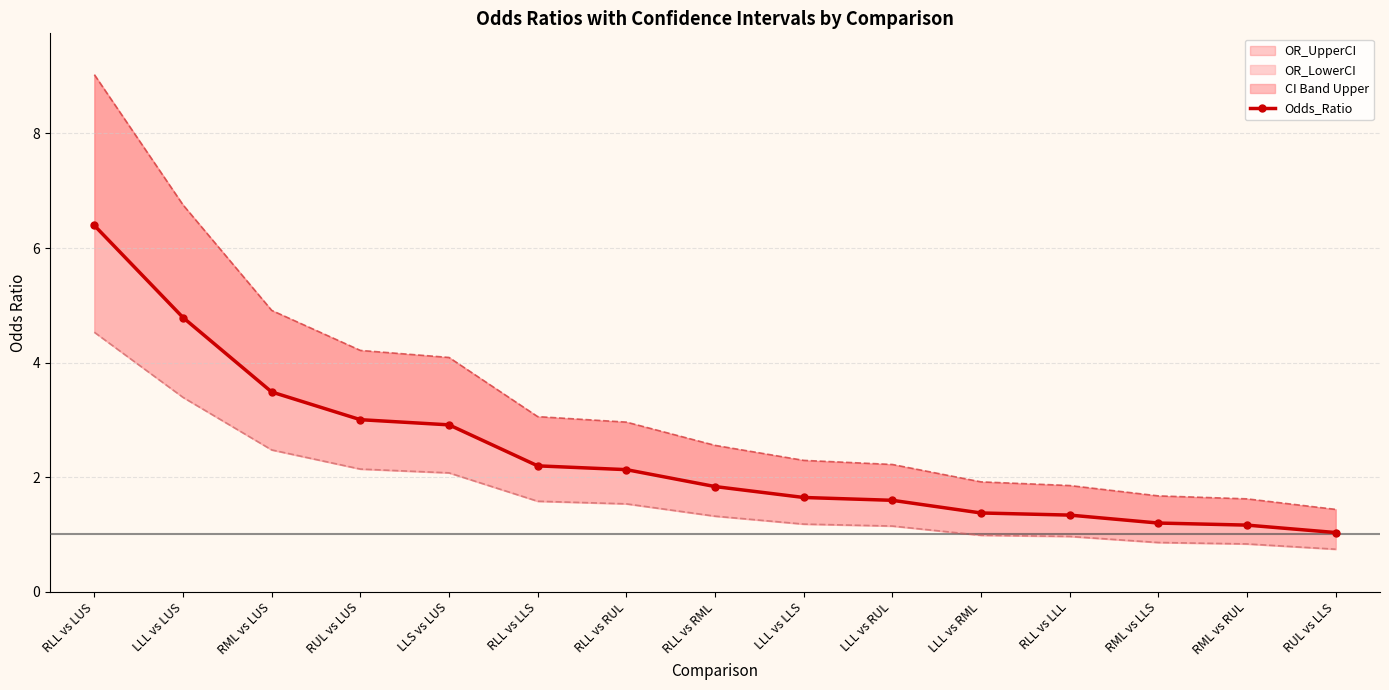

List the series in order of their peak value, lowest first.

OR_LowerCI Line, Odds_Ratio, OR_UpperCI Line